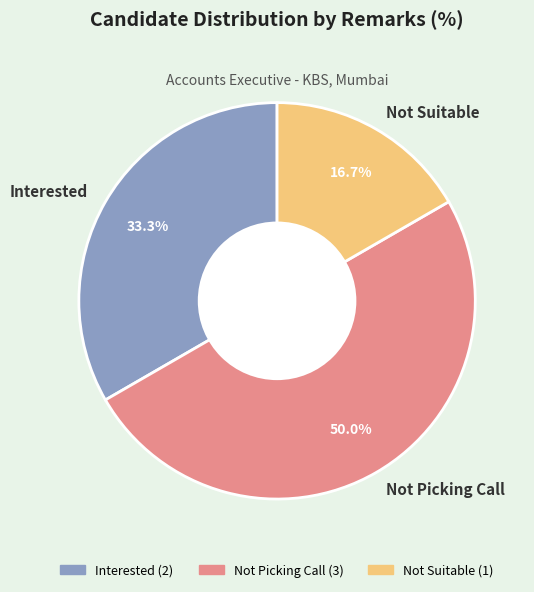

Approximately how many times larger is the value at Not Picking Call compared to Not Suitable?

3.0